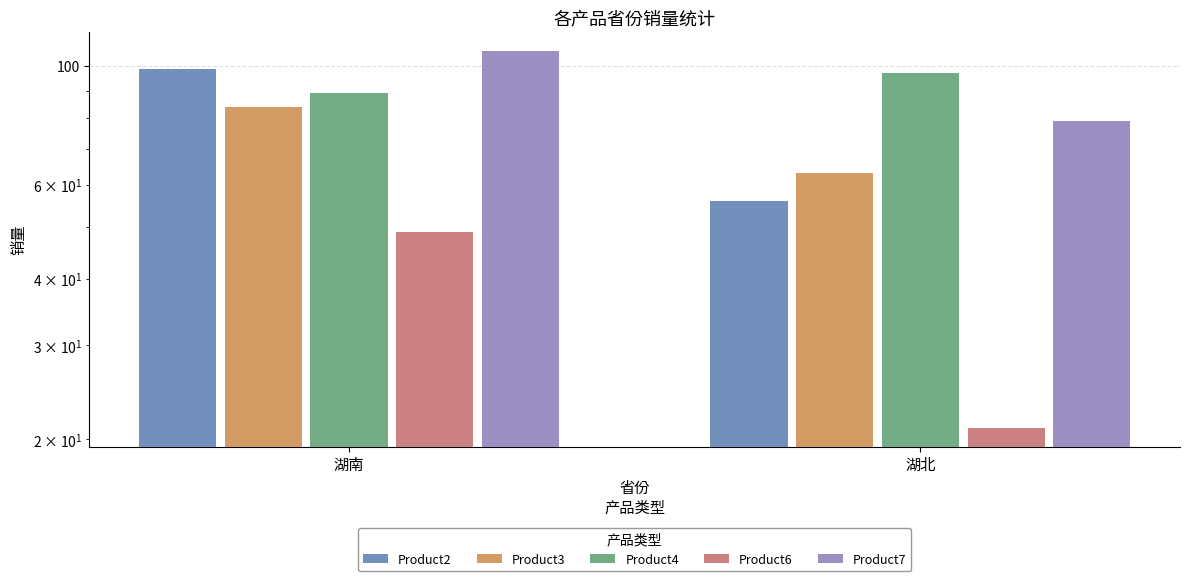

Count the number of data series in this chart.

5